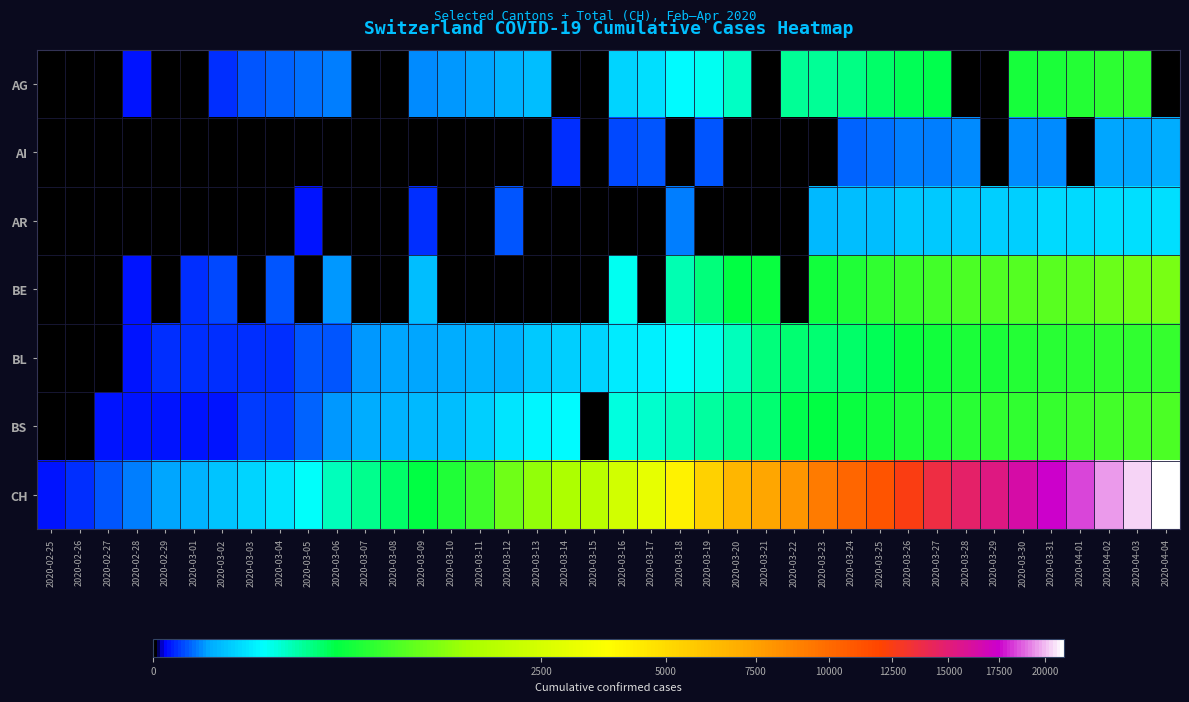

What is the total value across all series at 2020-03-27?

15840